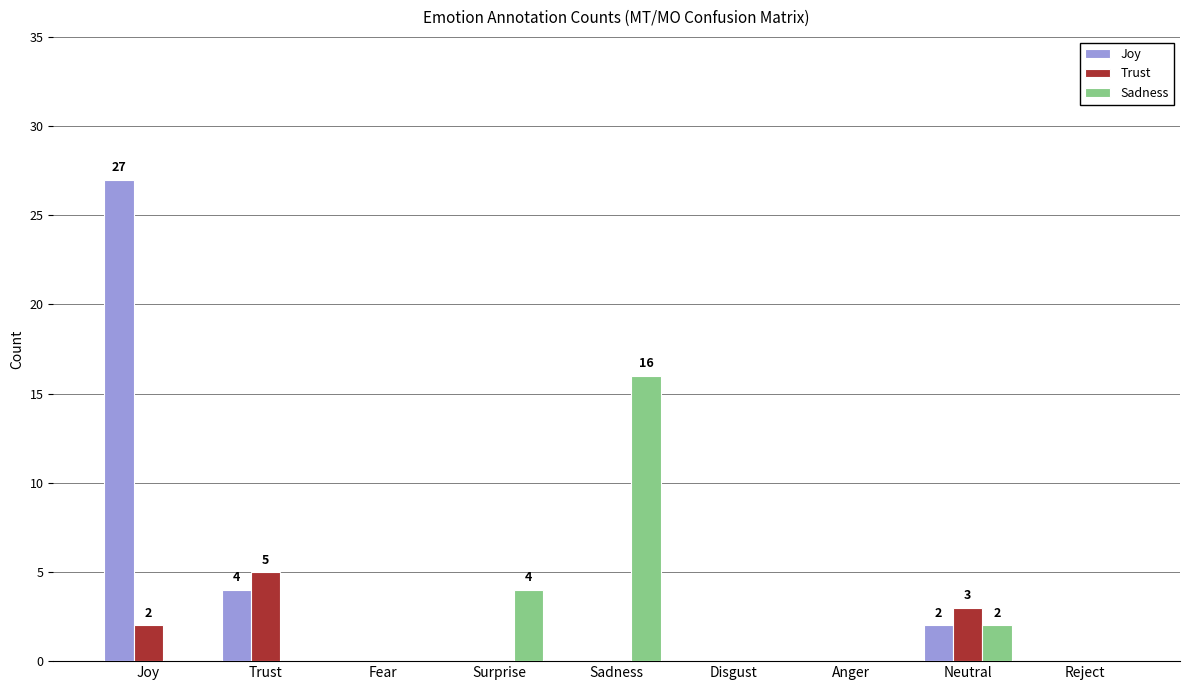

True or false: Trust has a value of 5 at Trust.

True